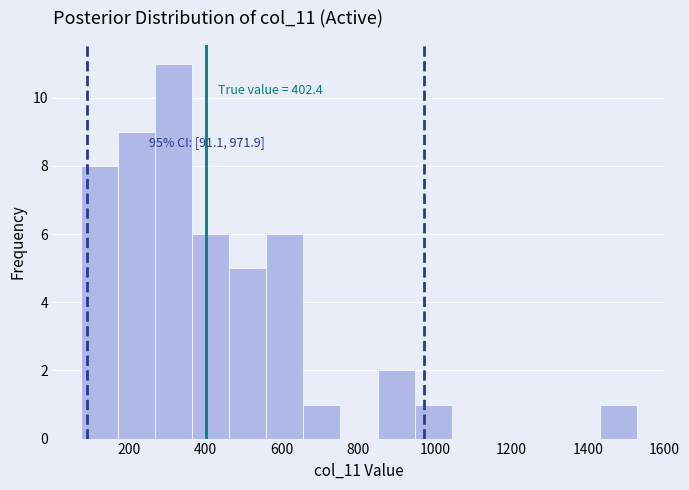

Which range on the x-axis has the tallest bar?

260 to 360